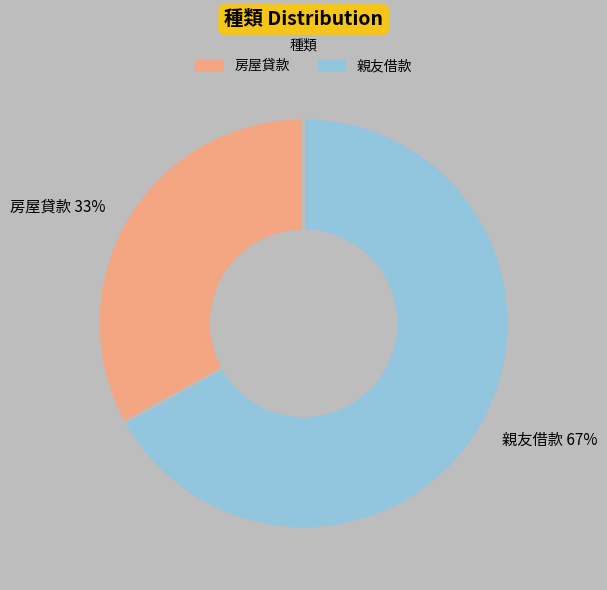

Do 房屋貸款 33% and 親友借款 67% together represent more than half of the pie?

Yes